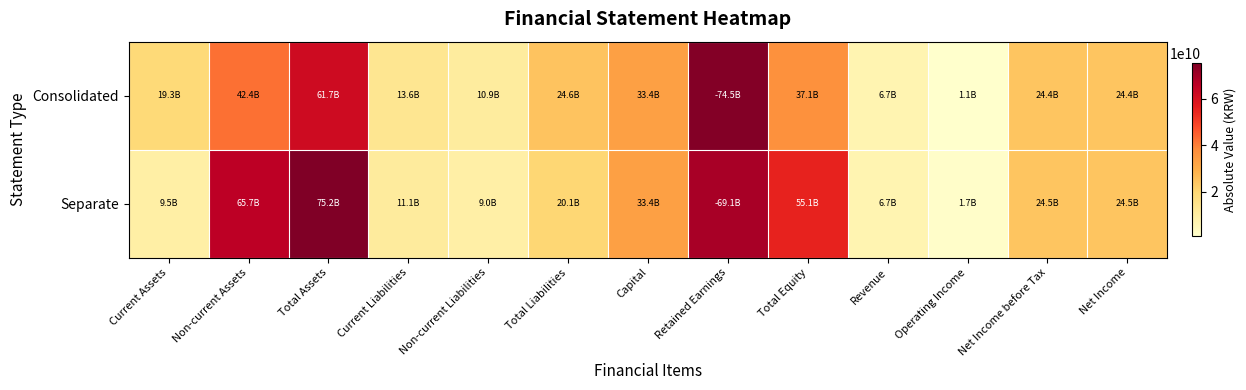

Count the number of data series in this chart.

2